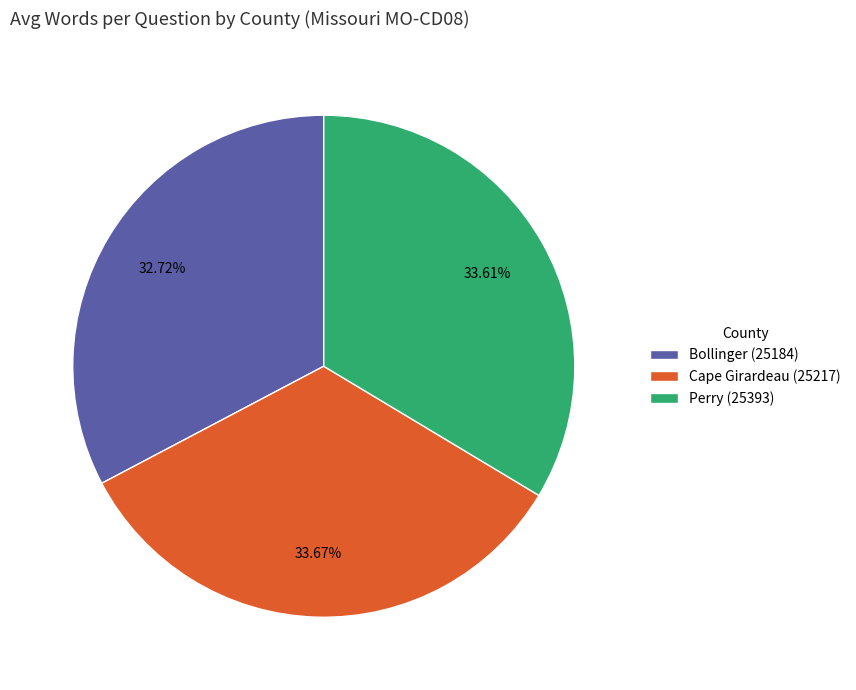

How many segments does this pie chart have?

3